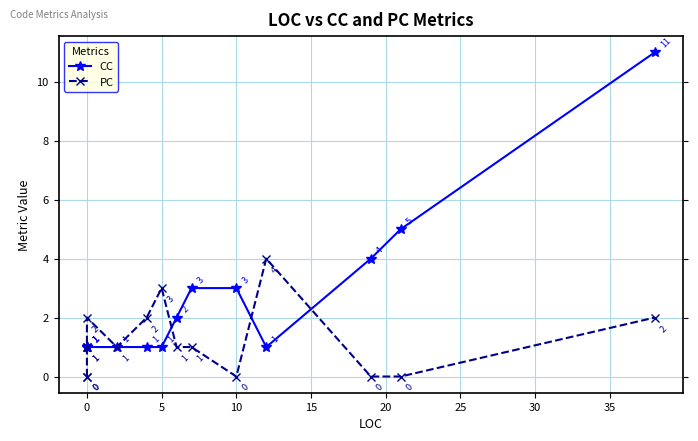

The value of CC at 11 is 0. True or false?

False